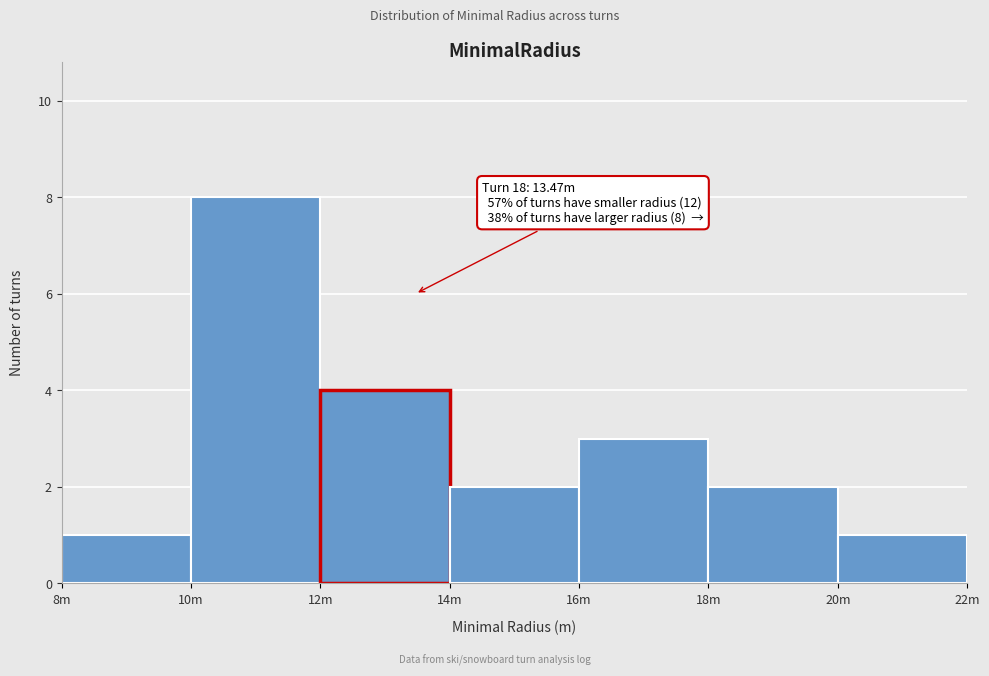

Reading right to left, list all the values displayed in this chart.

20m=1	18m=2	16m=3	14m=2	12m=4	10m=8	8m=1